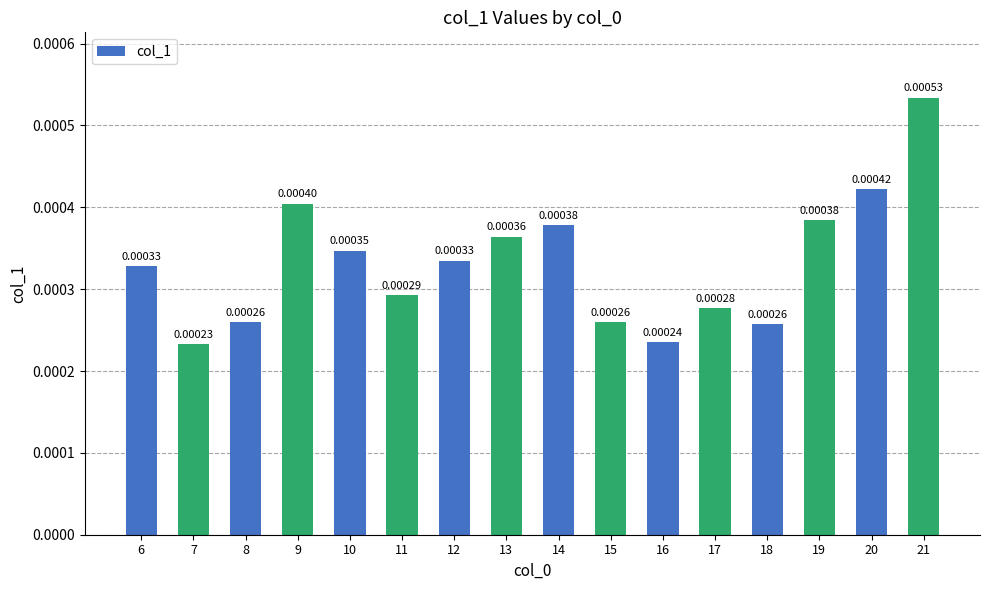

Which has a higher value, 15 or 13?

13